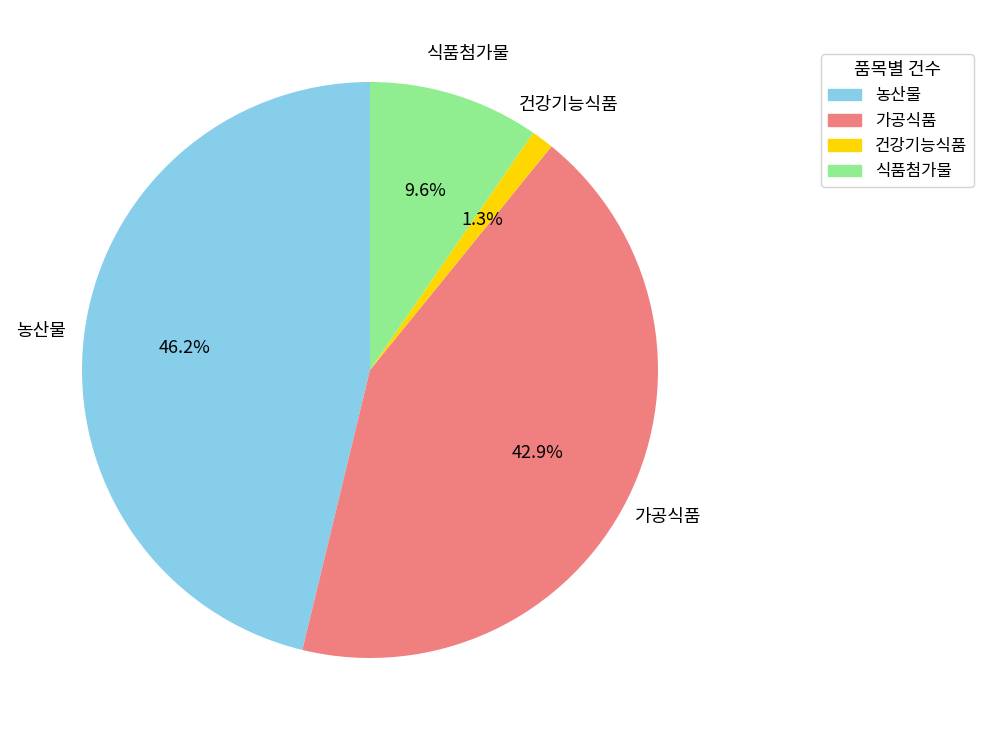

Is it true that 가공식품 is 36% of the pie?

False